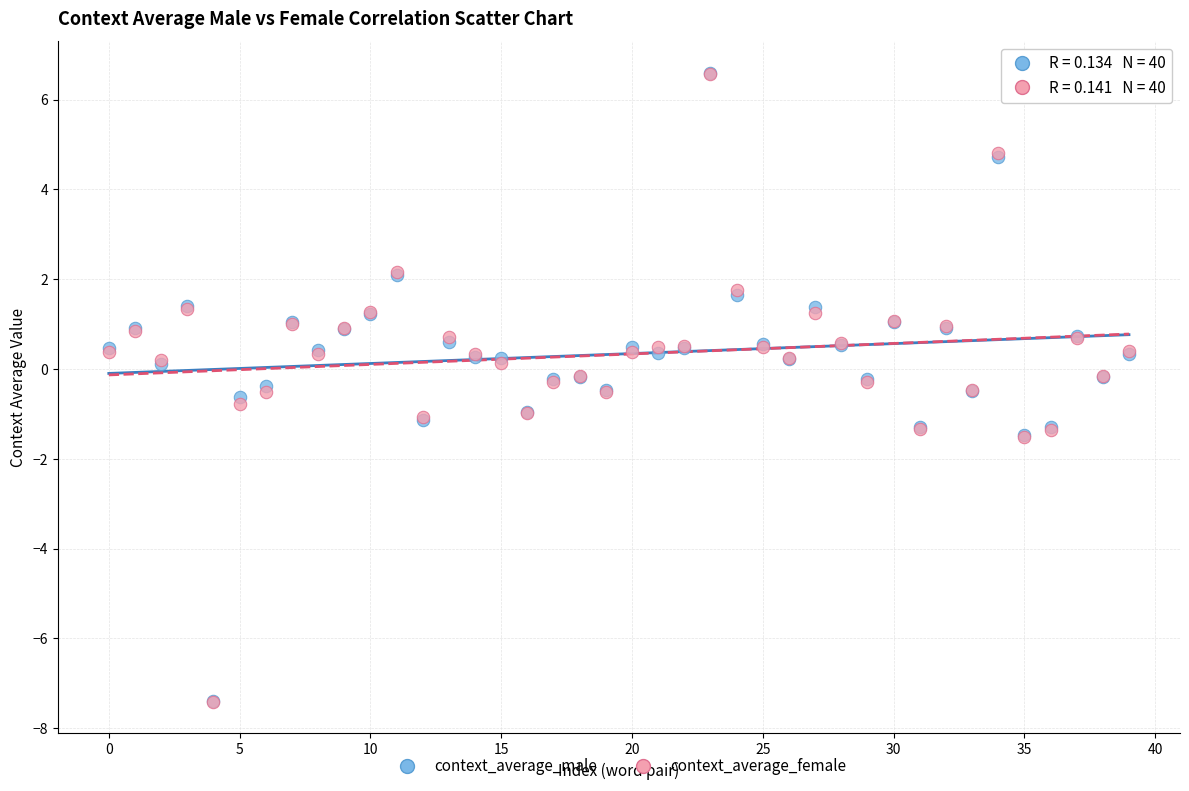

What are all the series names shown in the legend?

context_average_male, context_average_female